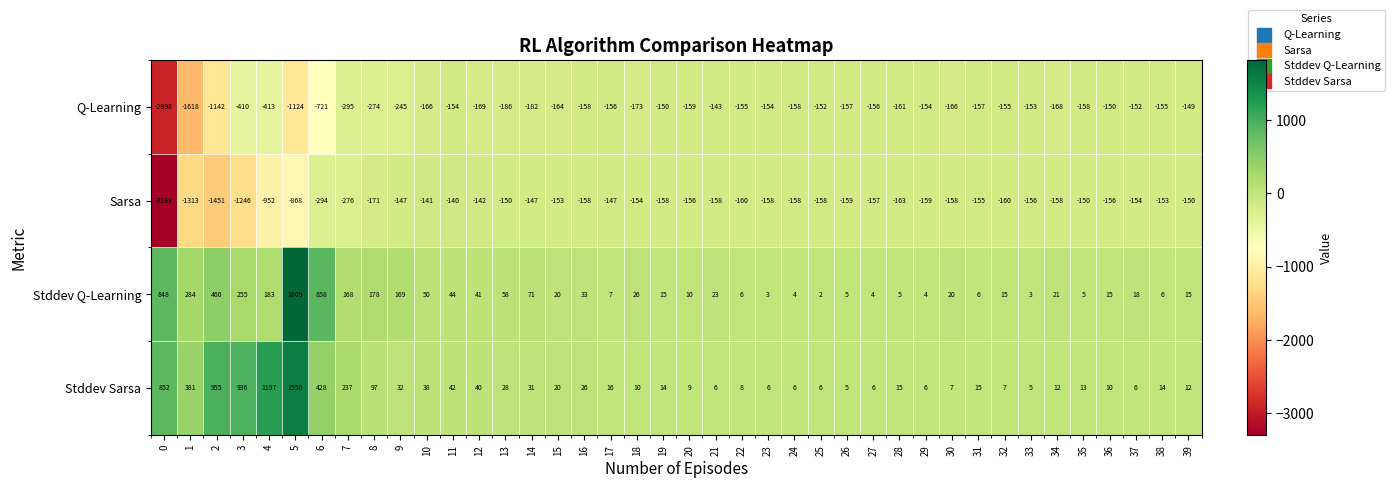

What is the spread (max minus min) of values at 27?

163